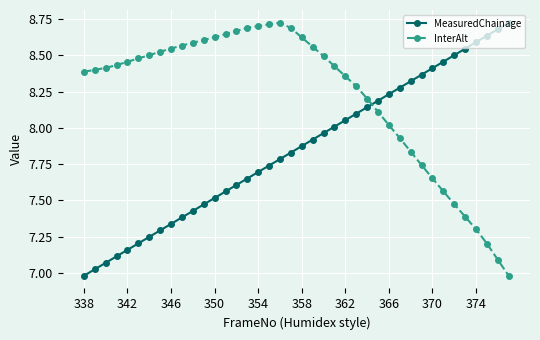

How many categories are shown in the chart?

40